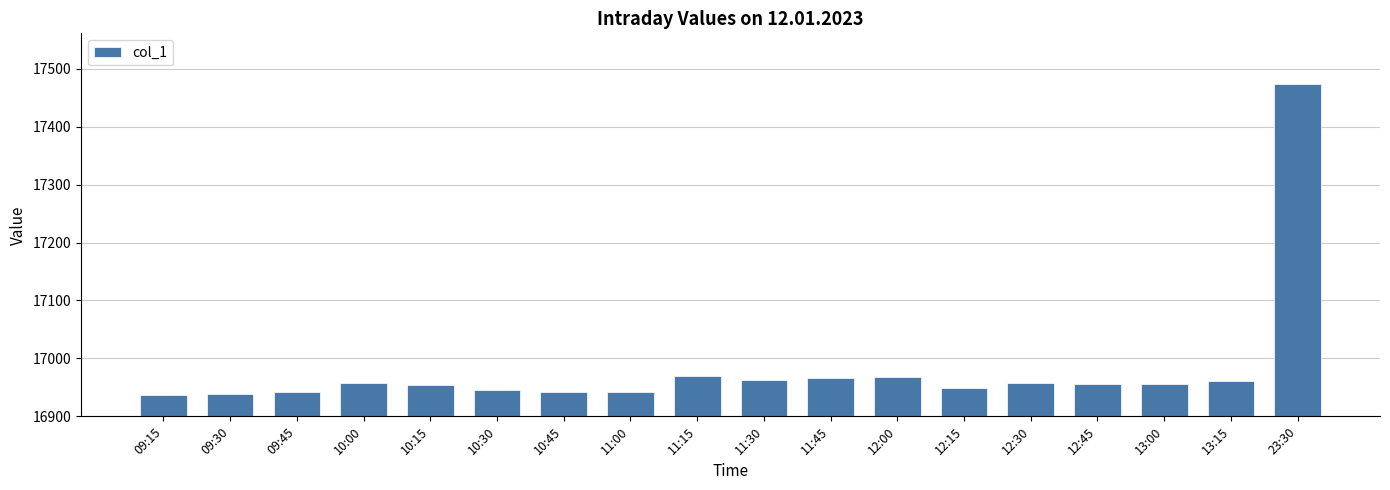

What is the sum of all values?

305680.8